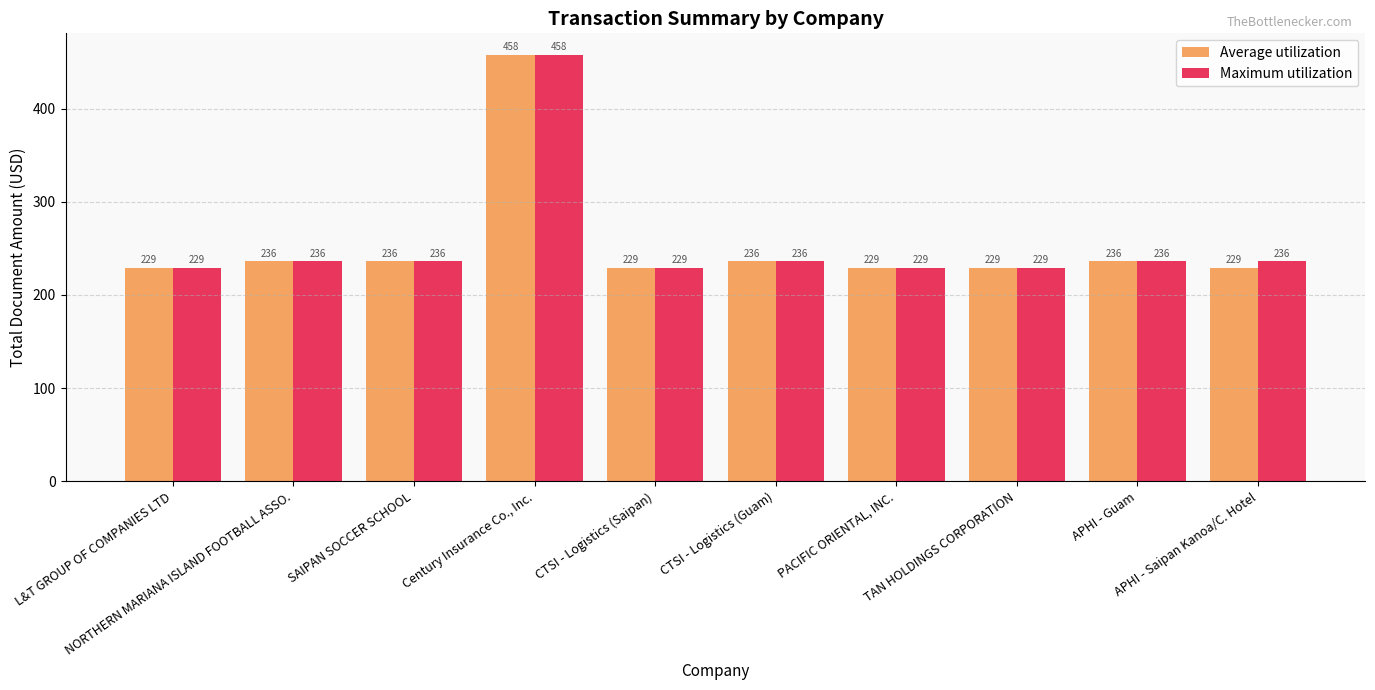

At how many categories does at least one series exceed 309?

1